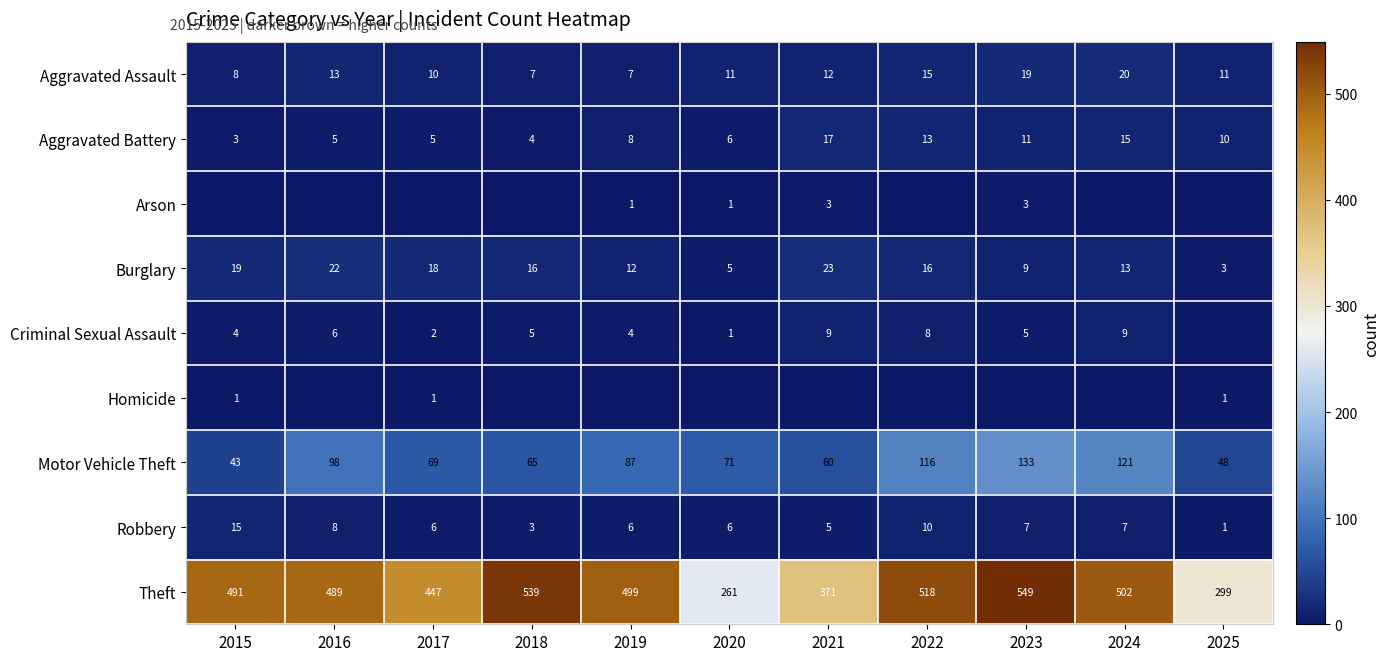

Is it true that Criminal Sexual Assault equals 10 at 2016?

False